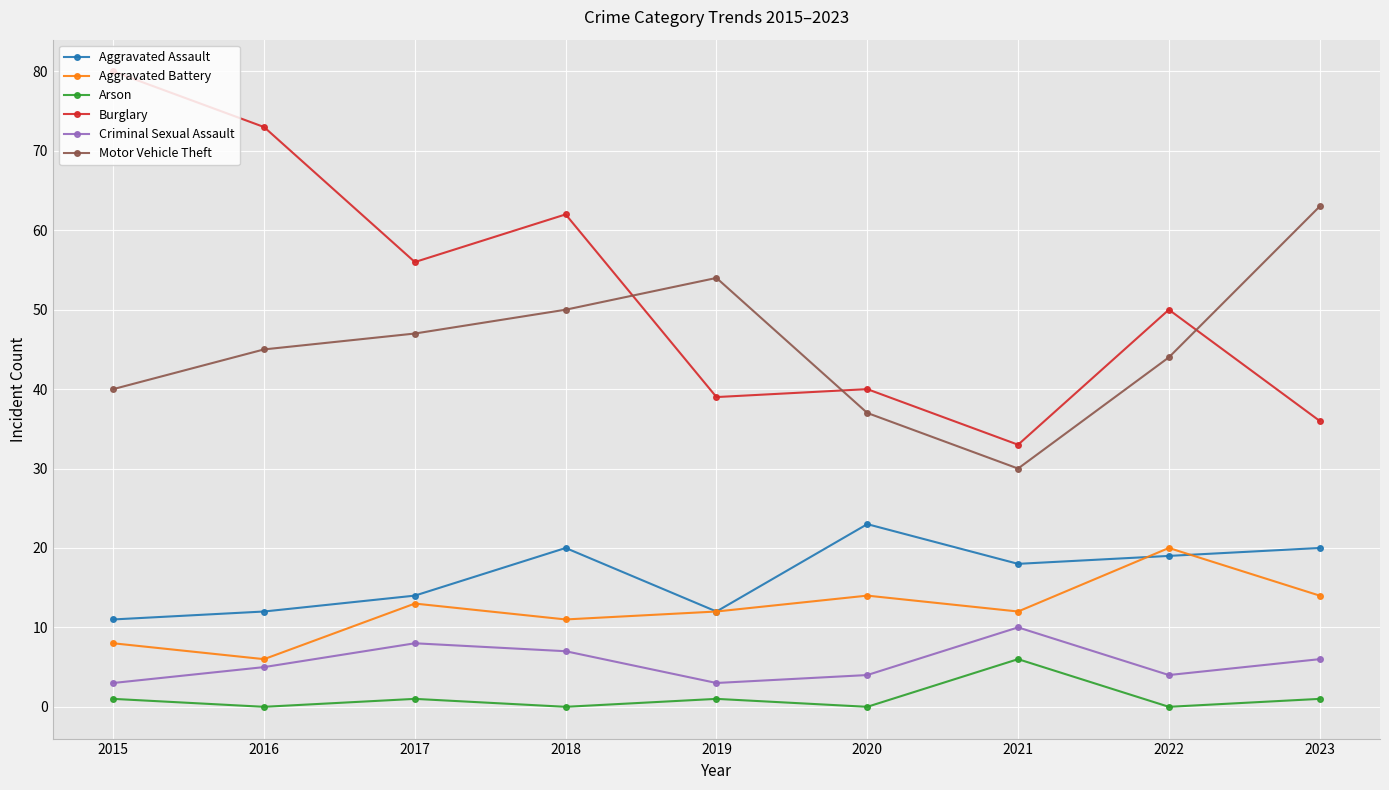

At how many categories does at least one series exceed 67?

2